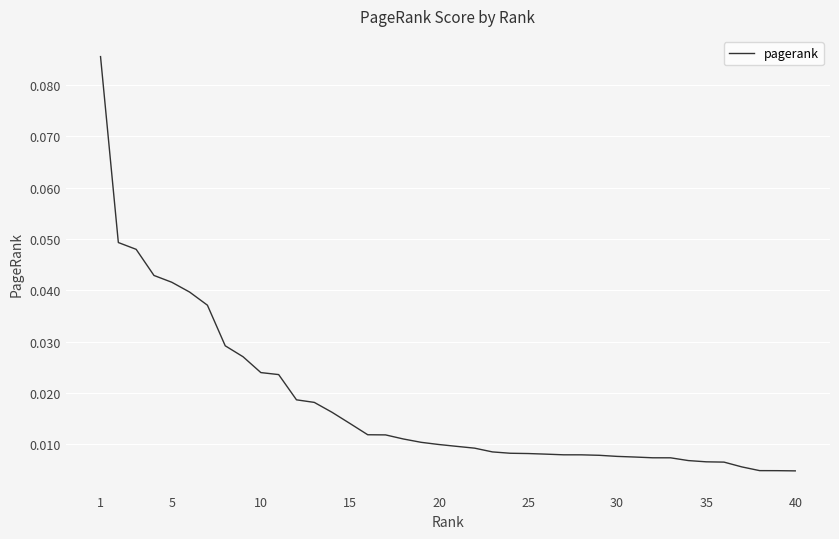

How many distinct data groups are displayed?

1